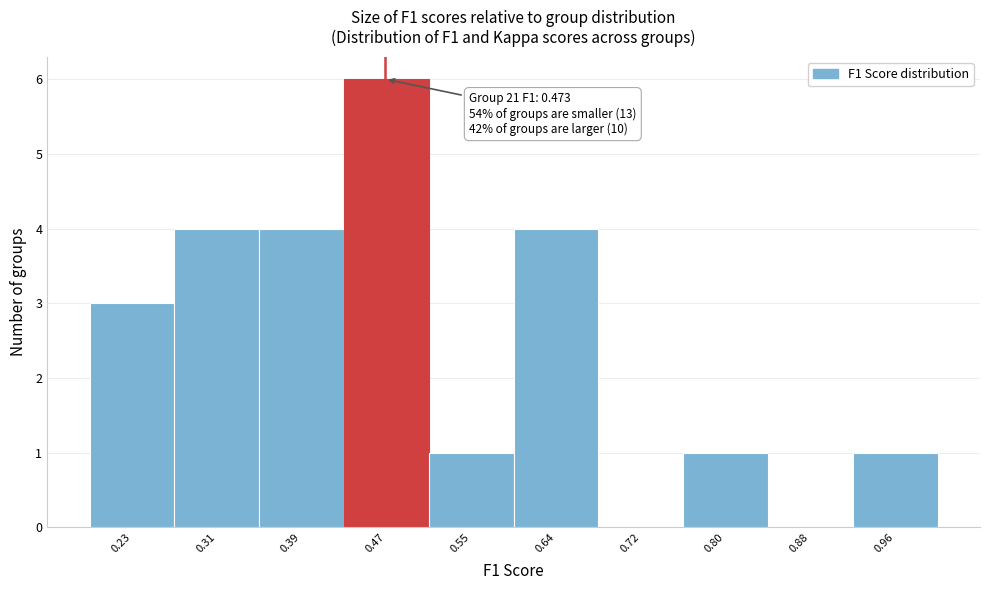

Which range on the x-axis has the tallest bar?

0.43 to 0.51